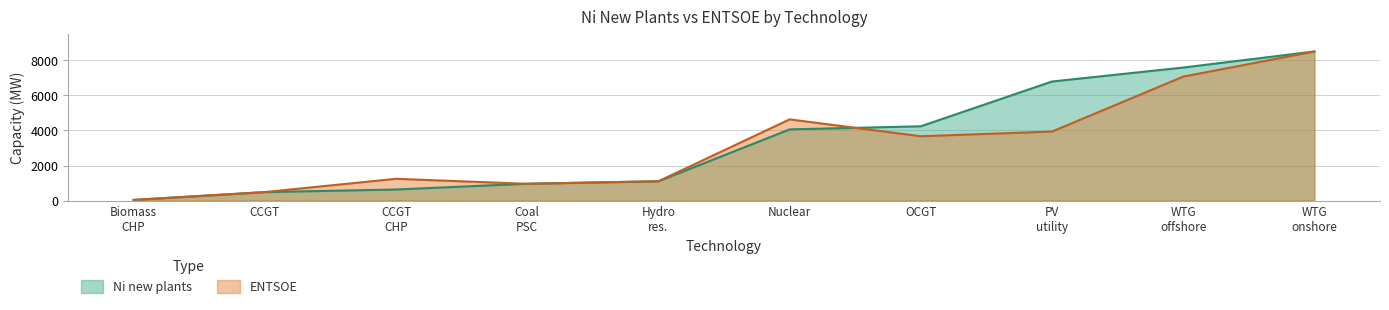

Reading left to right, what are all the values shown in this chart?

Ni new plants: 40.2	484.0	632.8	962.7	1103.0	4060.0	4237.0	6789.9	7586.0	8502.0
ENTSOE: 38.0	486.0	1243.0	957.0	1103.0	4631.0	3669.0	3937.0	7069.0	8501.0